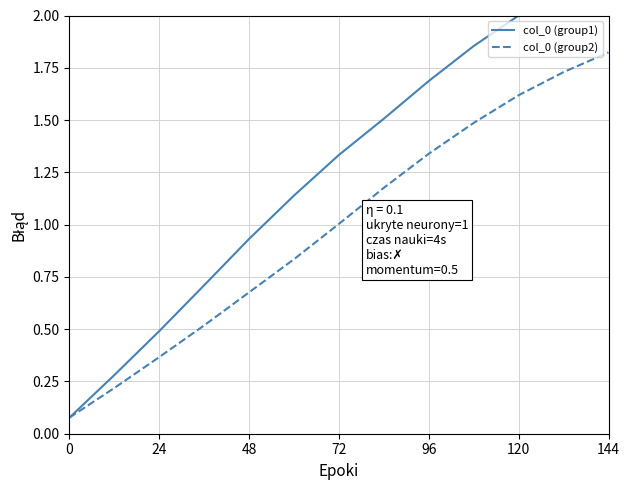

True or false: col_0 (group2) and col_0 (group1) cross at least once.

True